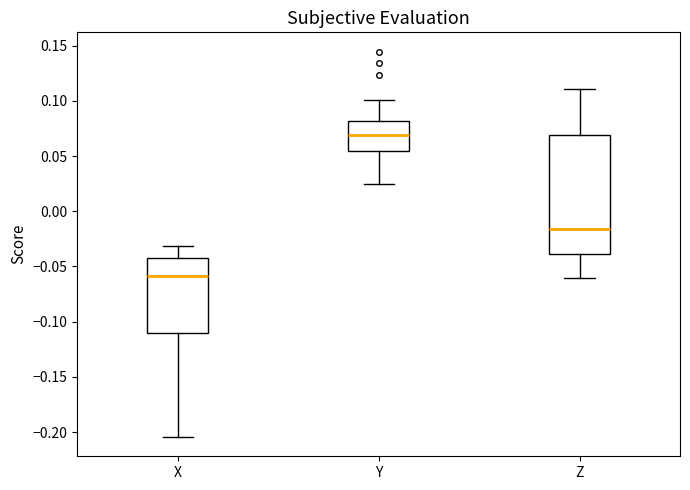

Where does the lower whisker of the box for X end on the y-axis? The values are not printed on the chart, so give them approximately, as read against the axis.

-0.205